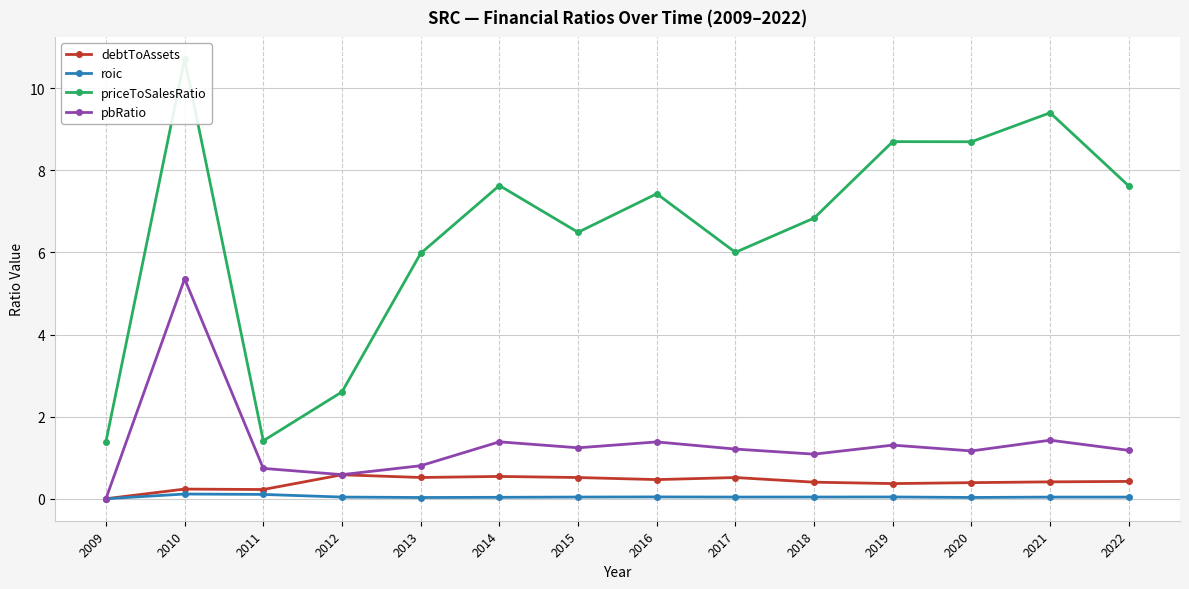

What is the total value across all series at 2015?

8.3